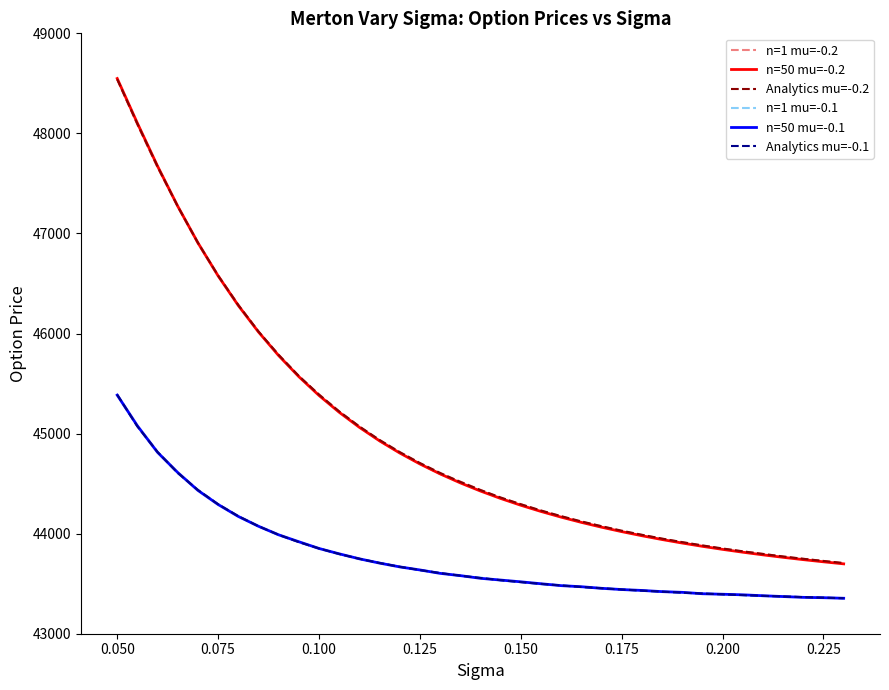

What is the greatest value displayed?

48548.4